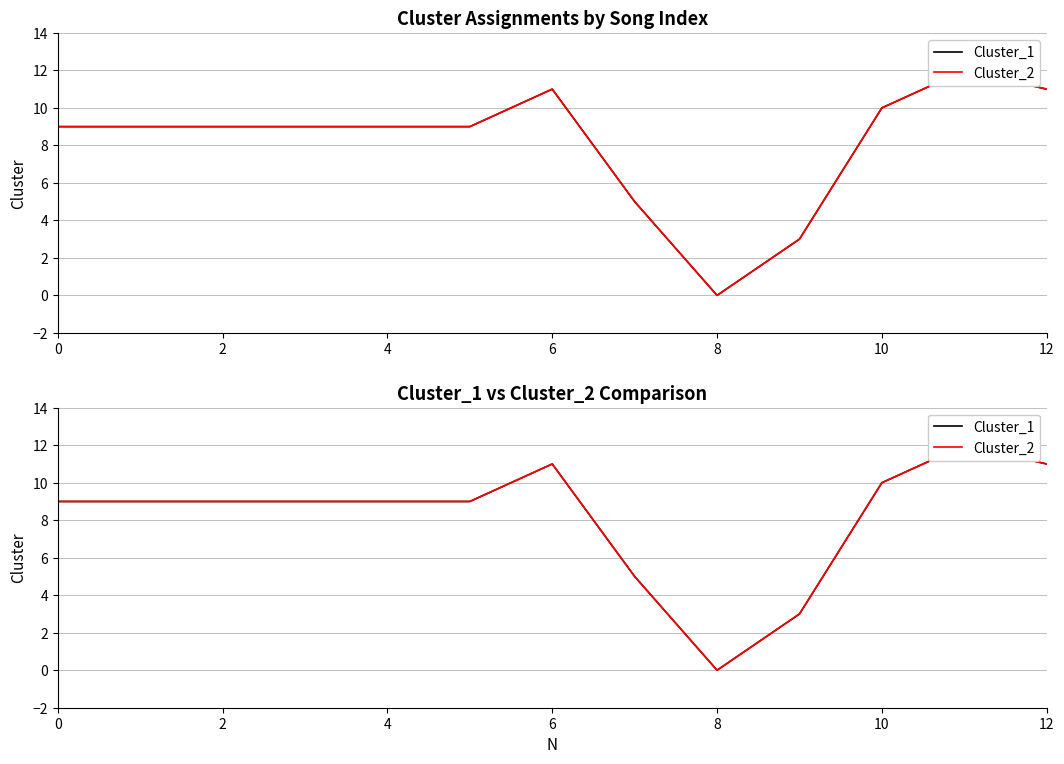

Is the value of Cluster_2 at 4 greater than the value of Cluster_1 at 7?

Yes